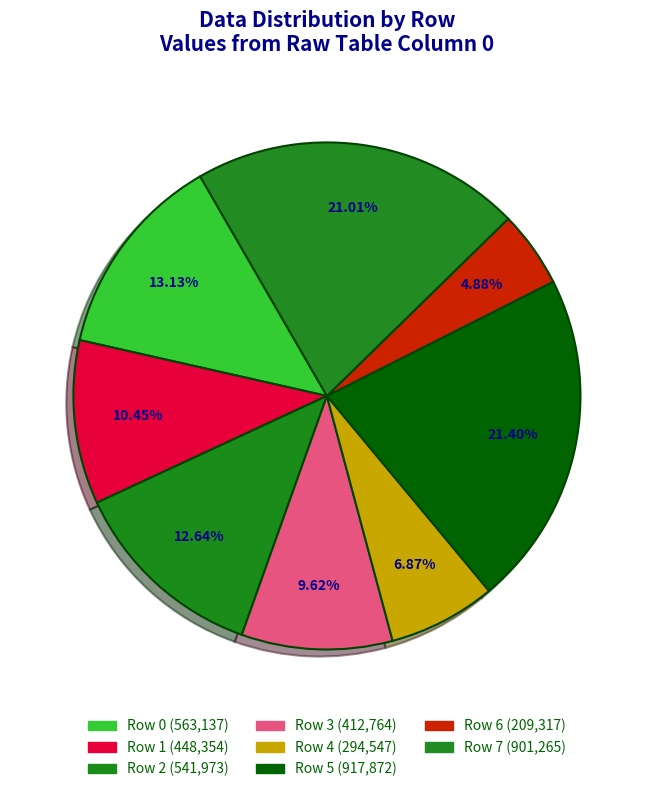

How many segments does this pie chart have?

8